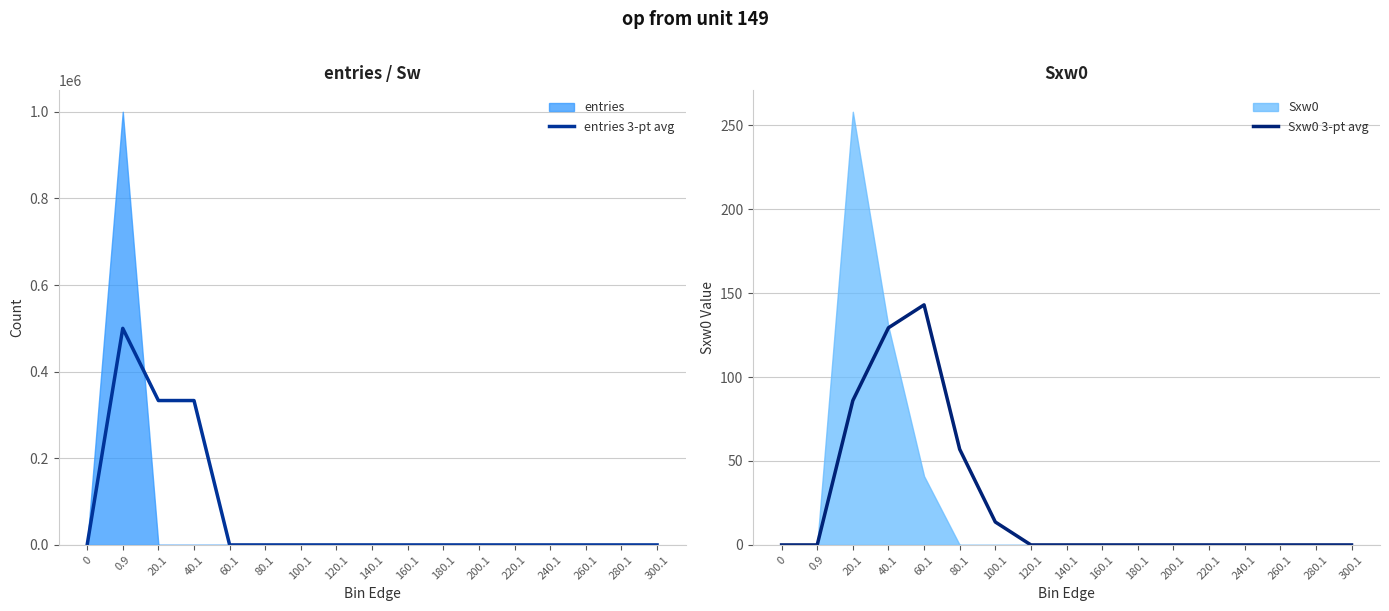

True or false: Sxw0 3-pt avg has more than 0 interior local peaks.

True